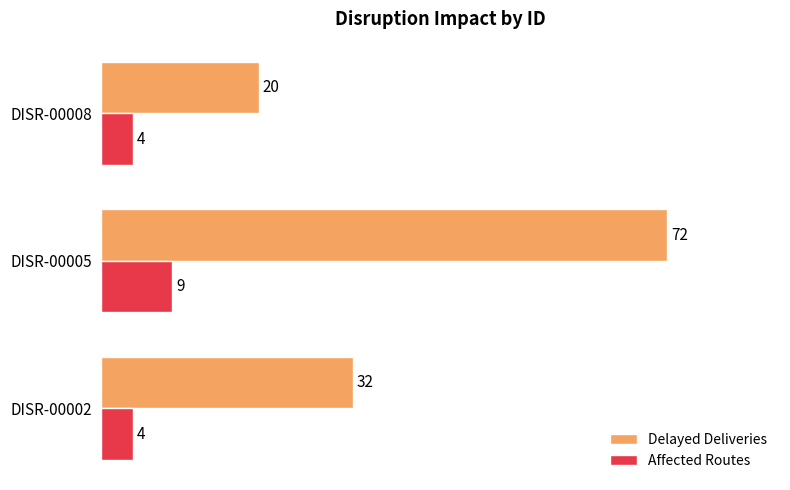

What is the difference between the maximum and minimum values in the Affected Routes series?

5